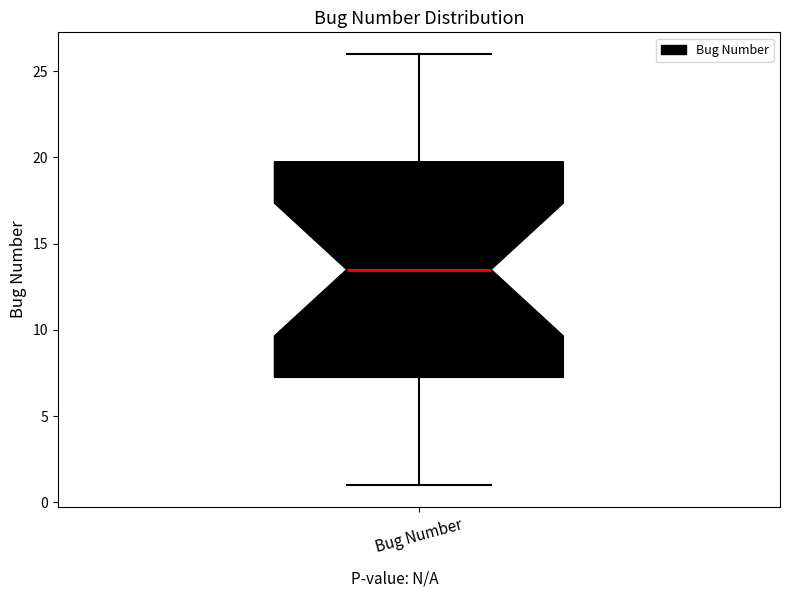

Where does the upper whisker of the box for Bug Number end on the y-axis? The values are not printed on the chart, so give them approximately, as read against the axis.

26.0